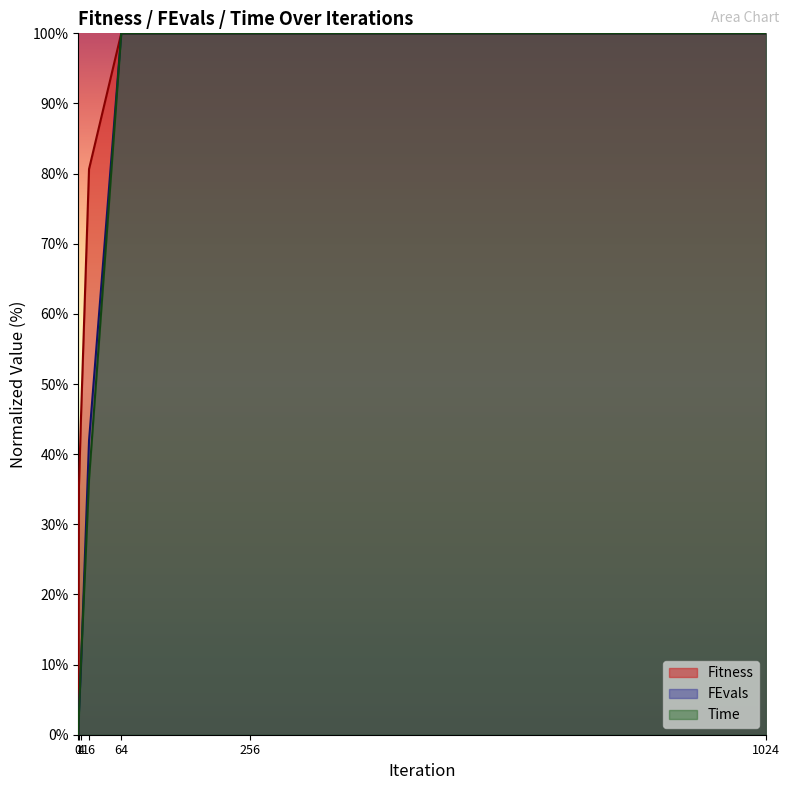

Which series has the largest range (max minus min)?

Fitness